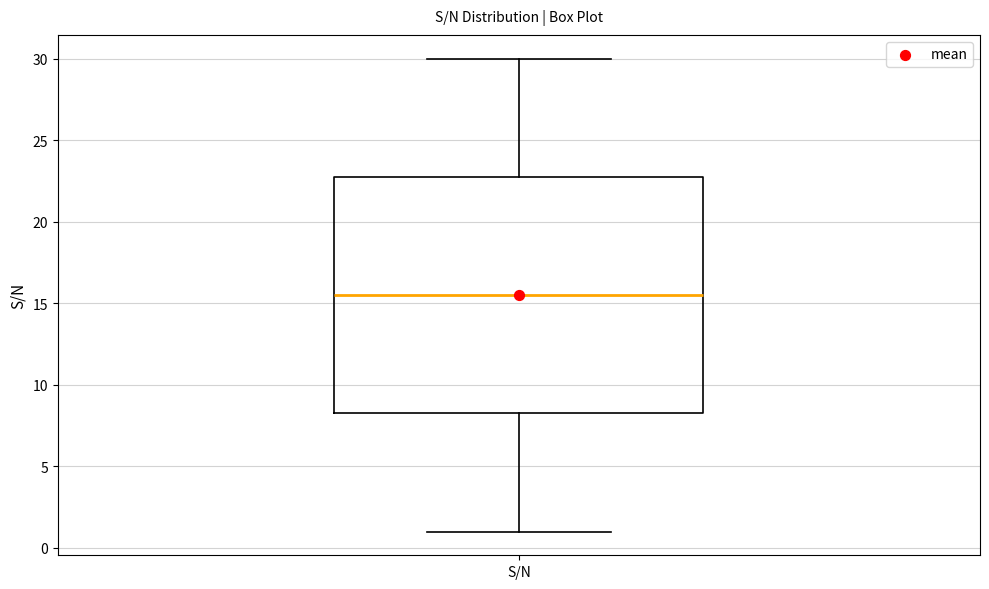

Transcribe this box plot: give where the median line is, the range the box spans, and where the two whiskers end, as read against the y-axis. The values are not printed on the chart, so give them approximately, as read against the axis.

median 15.5, box 8.5 to 23.0, whiskers 1.0 to 30.0